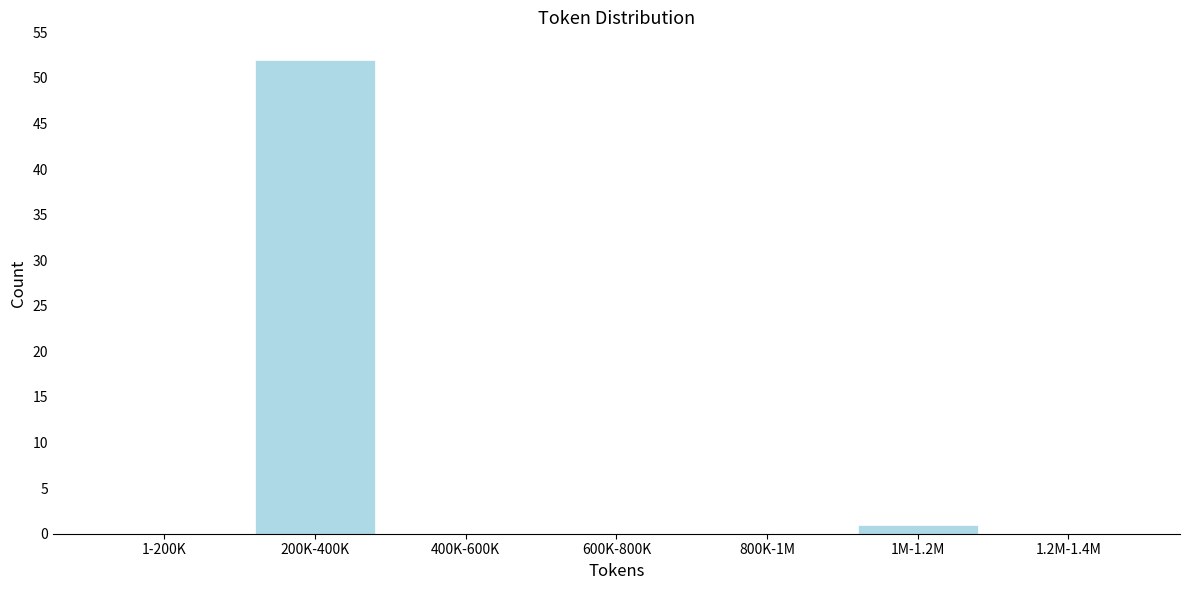

Reading right to left, extract all data points from this chart.

1.2M-1.4M=0	1M-1.2M=1	800K-1M=0	600K-800K=0	400K-600K=0	200K-400K=52	1-200K=0